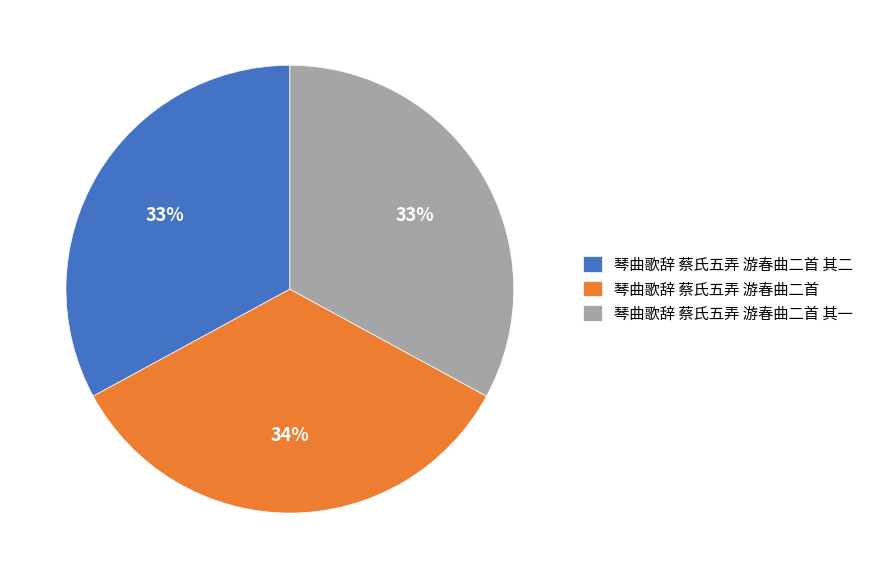

Is the sum of 琴曲歌辞 蔡氏五弄 游春曲二首 其二 and 琴曲歌辞 蔡氏五弄 游春曲二首 greater than half?

Yes